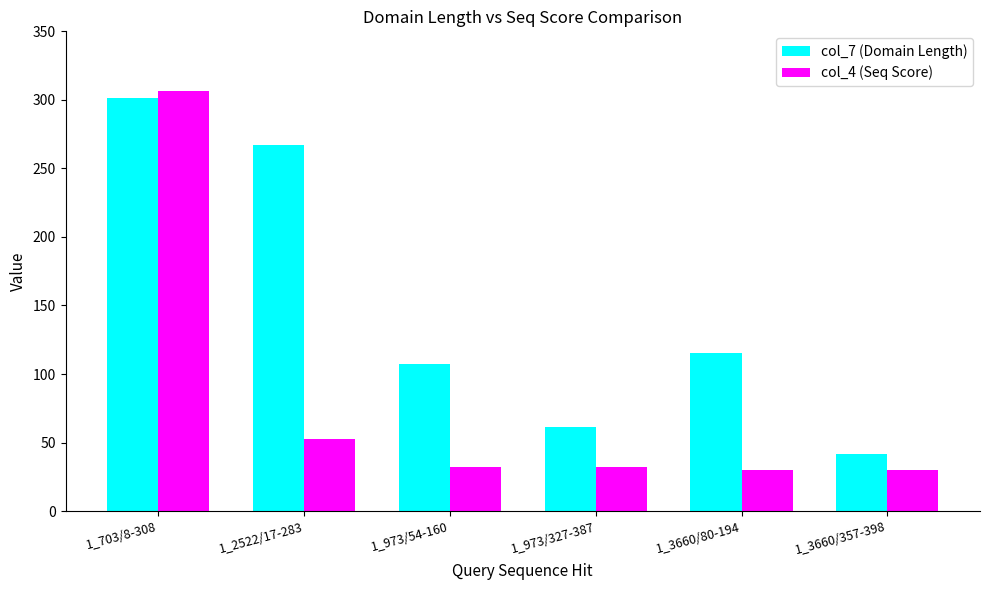

How many bars are there in total?

12